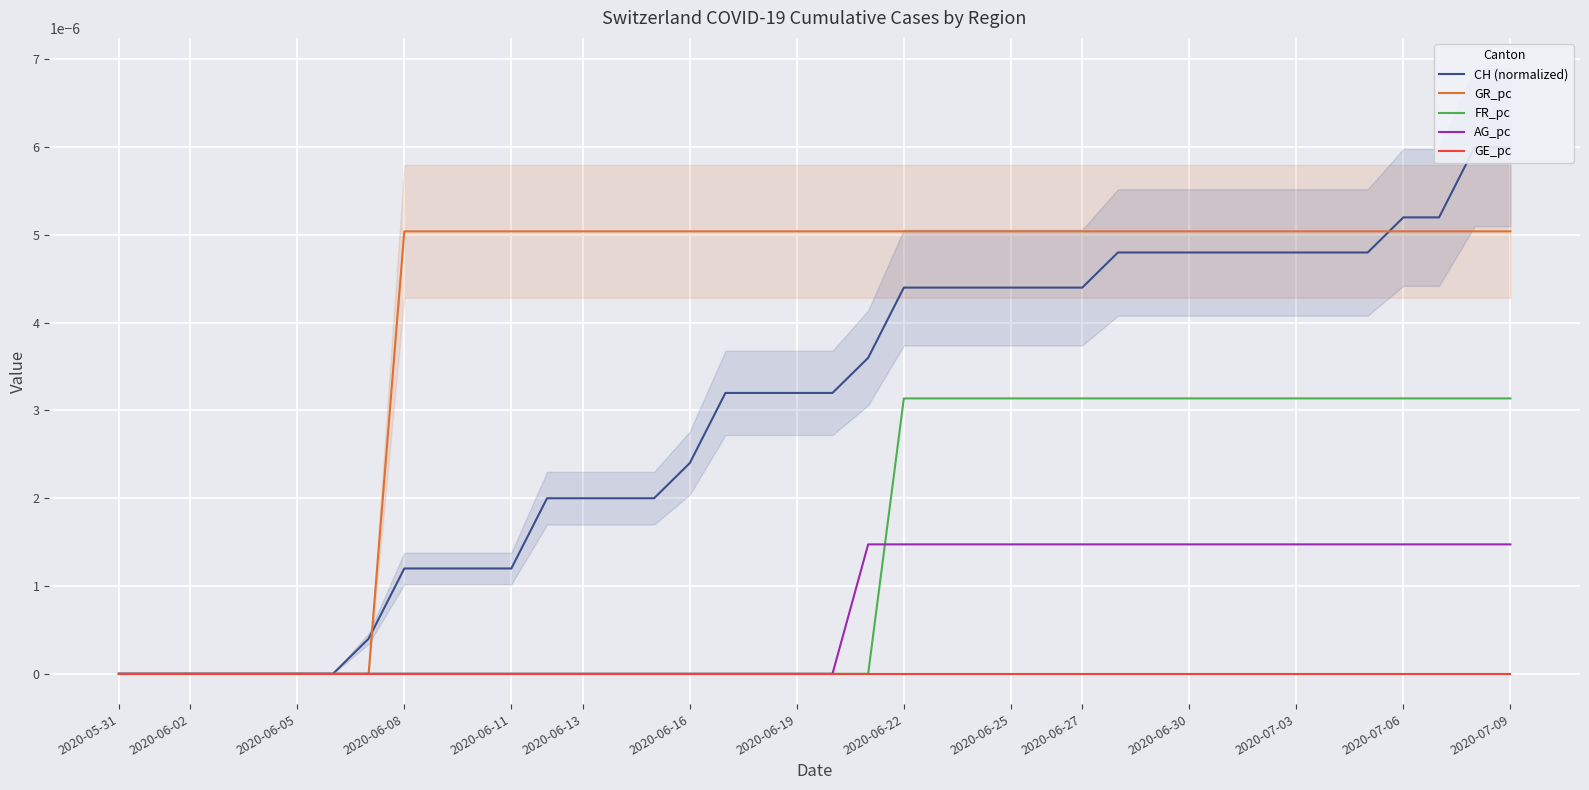

The CH (normalized) series shows 0.0 at 38. True or false?

True